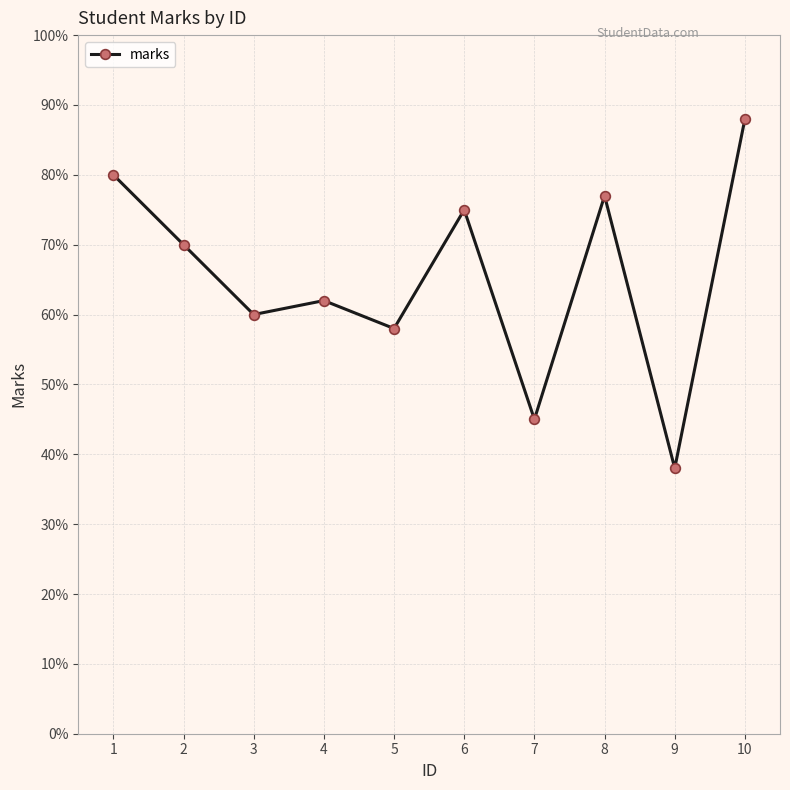

Approximately how many times larger is the value at 4 compared to 5?

1.1